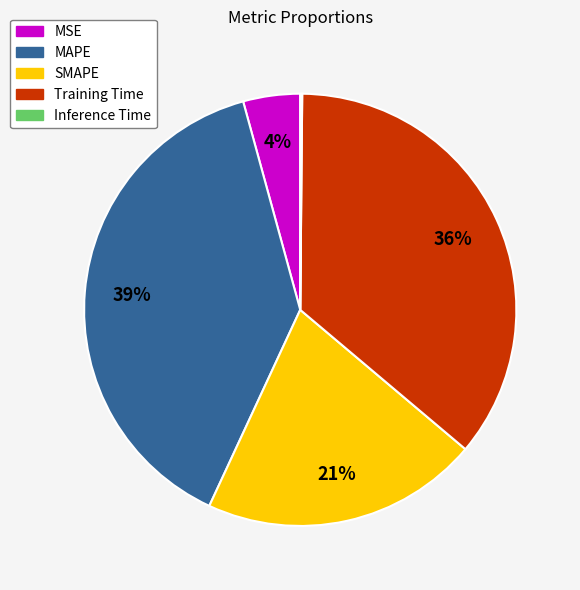

Which category has the biggest portion of the pie?

MAPE